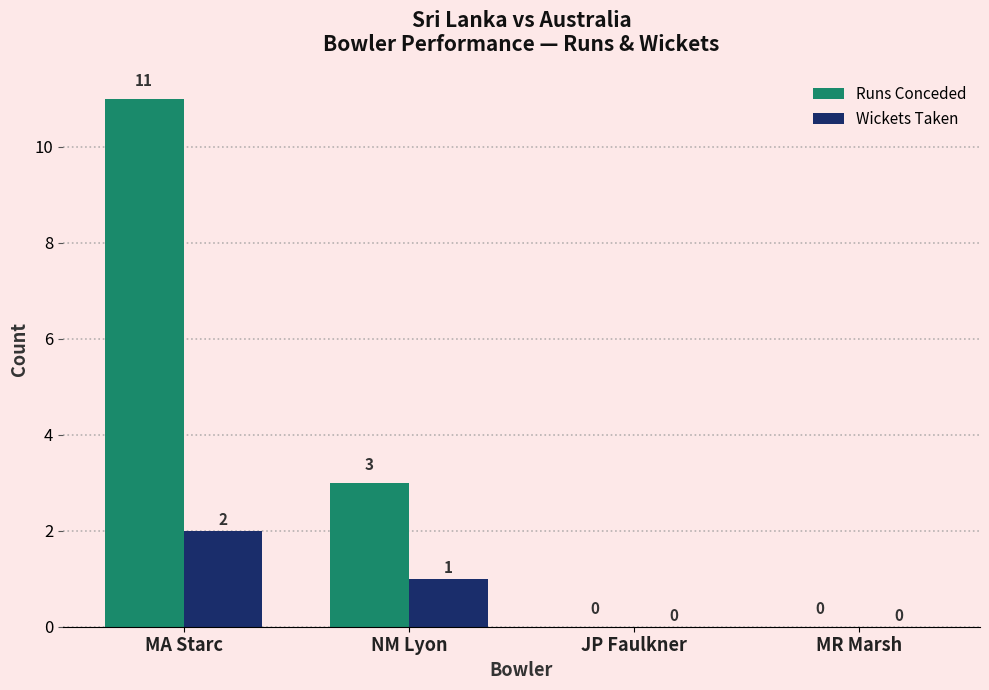

What is the difference between the Runs Conceded values at NM Lyon and MR Marsh?

3